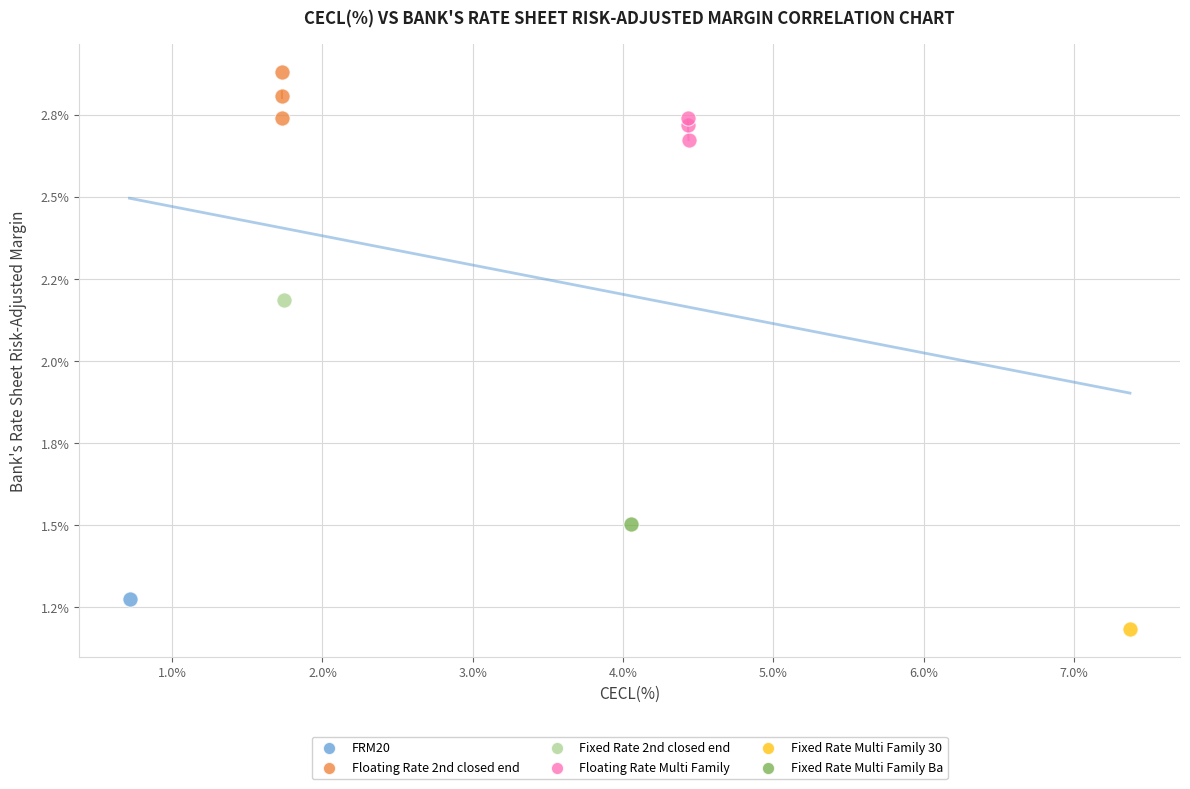

Which series contains the highest Y value?

Floating Rate 2nd closed end